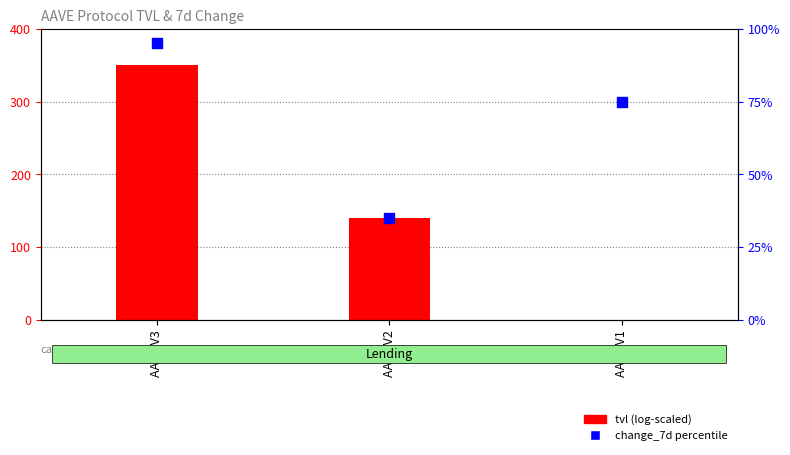

At how many categories does at least one series exceed 334?

1